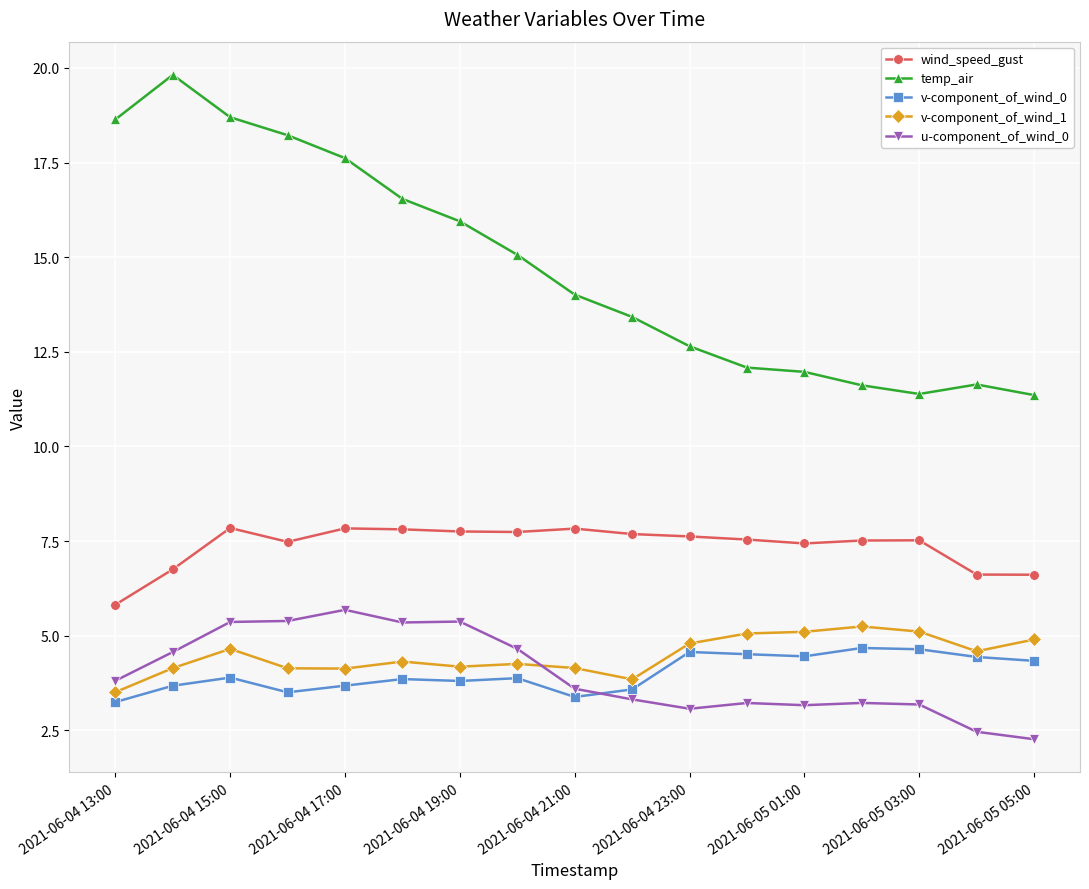

What is the value of the v-component_of_wind_1 point at the 4th from the left?

4.1